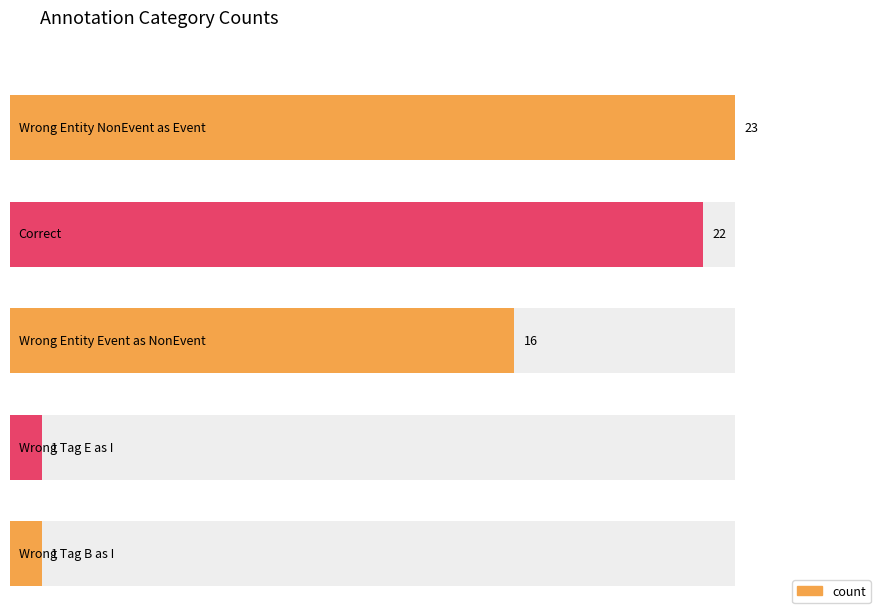

Approximately how many times larger is the value at Wrong_Entity_Event_as_NonEvent compared to Wrong_Tag_B_as_I?

16.0